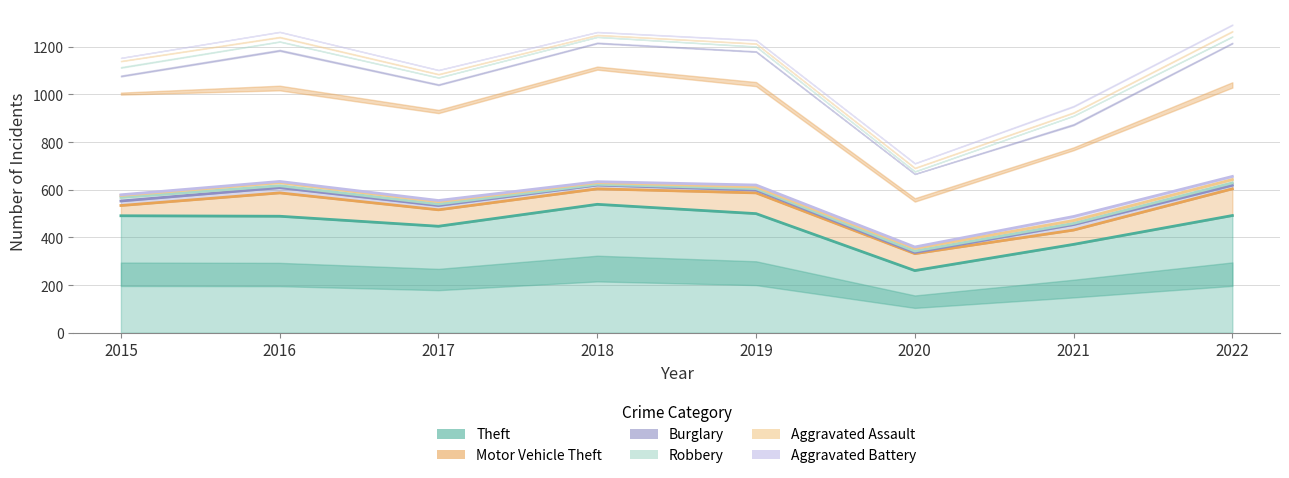

What is the approximate value of Burglary at 2022?

15